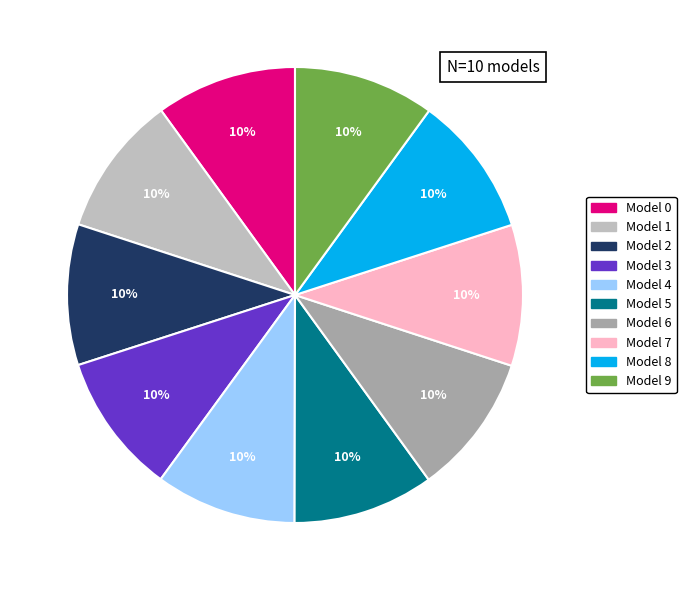

Is there any slice that represents more than half of the pie?

No